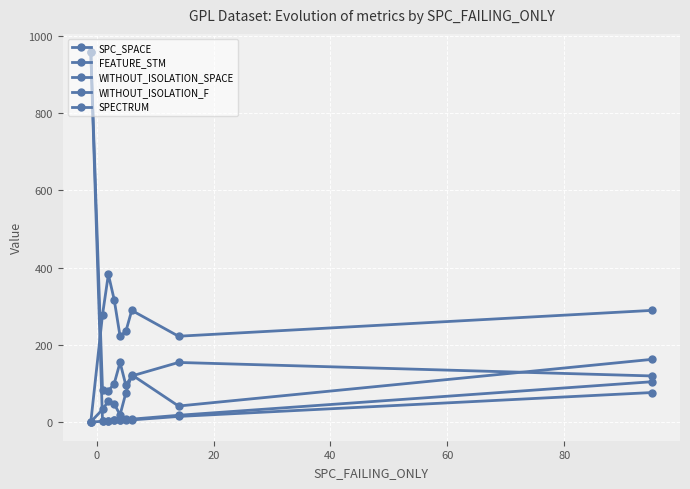

What is the sum of all FEATURE_STM values?

1860.7